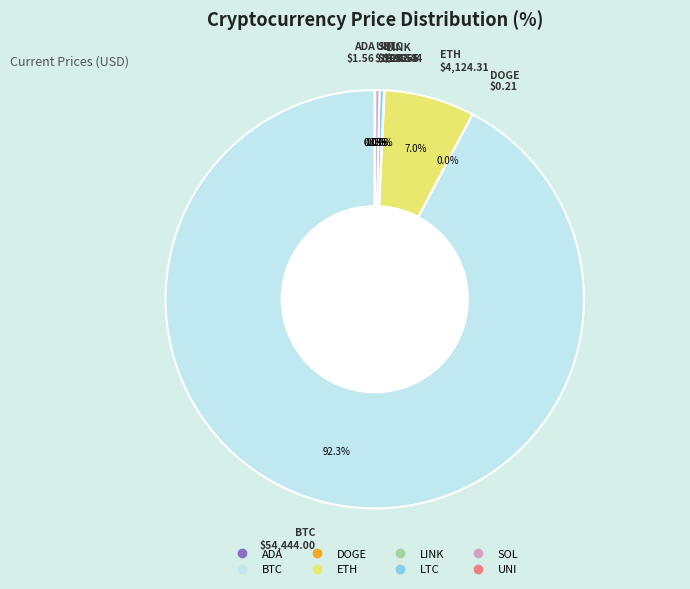

What is the largest slice in the pie chart?

BTC